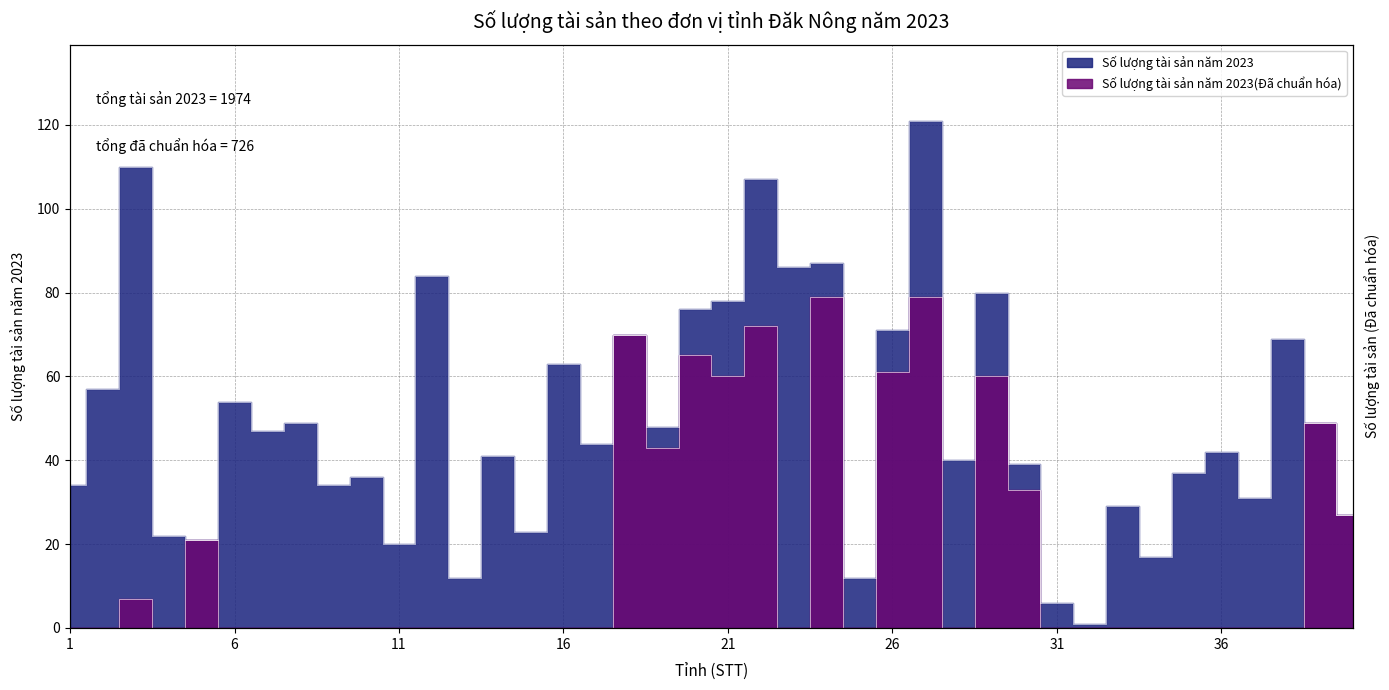

True or false: Số lượng tài sản năm 2023(Đã chuẩn hóa) and Số lượng tài sản năm 2023 cross at least once.

False